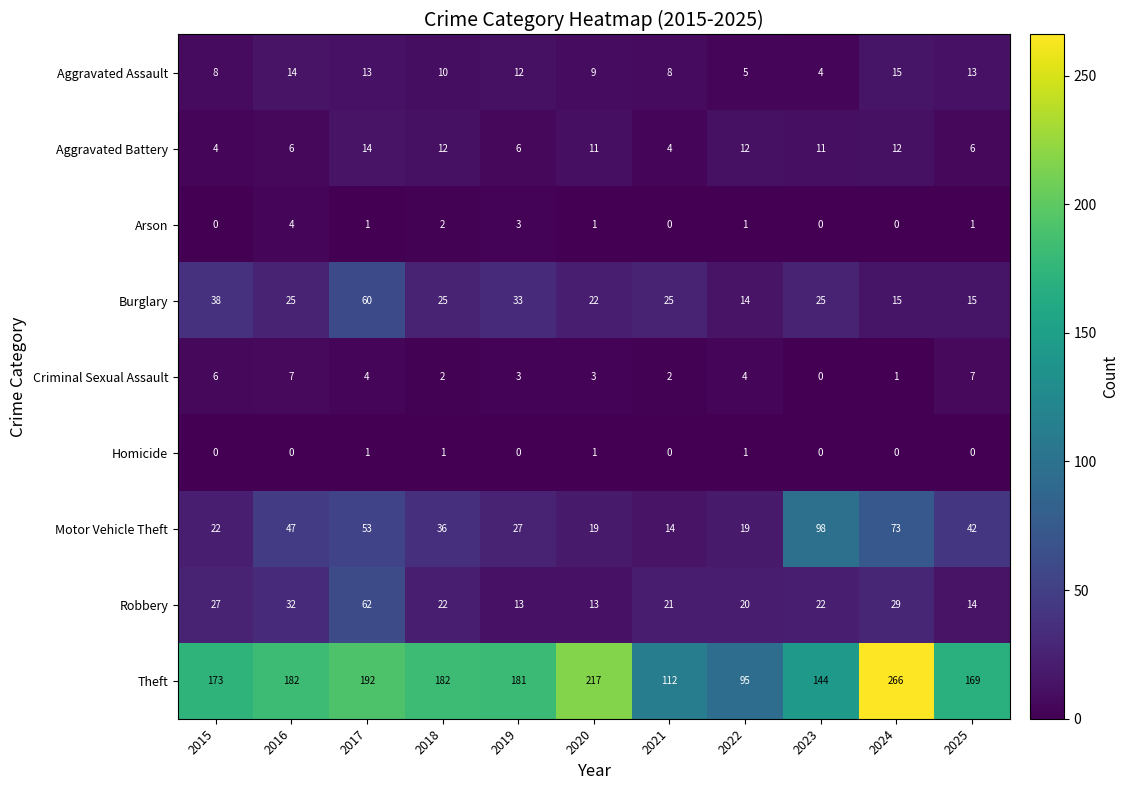

What is the greatest value displayed?

266